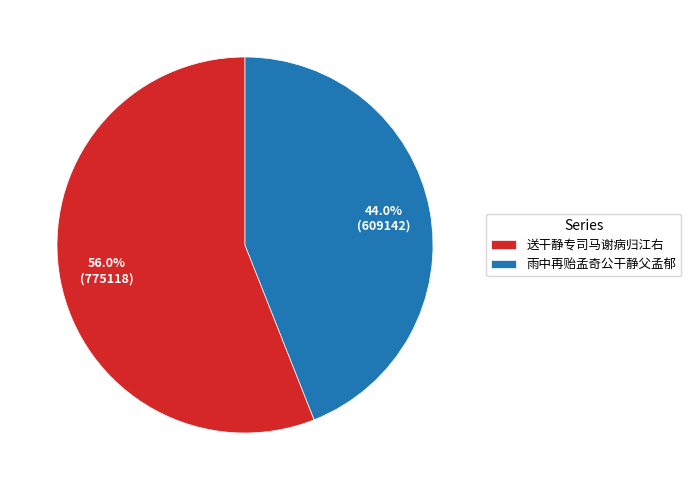

Do 雨中再贻孟奇公干静父孟郁 and 送干静专司马谢病归江右 together represent more than half of the pie?

Yes